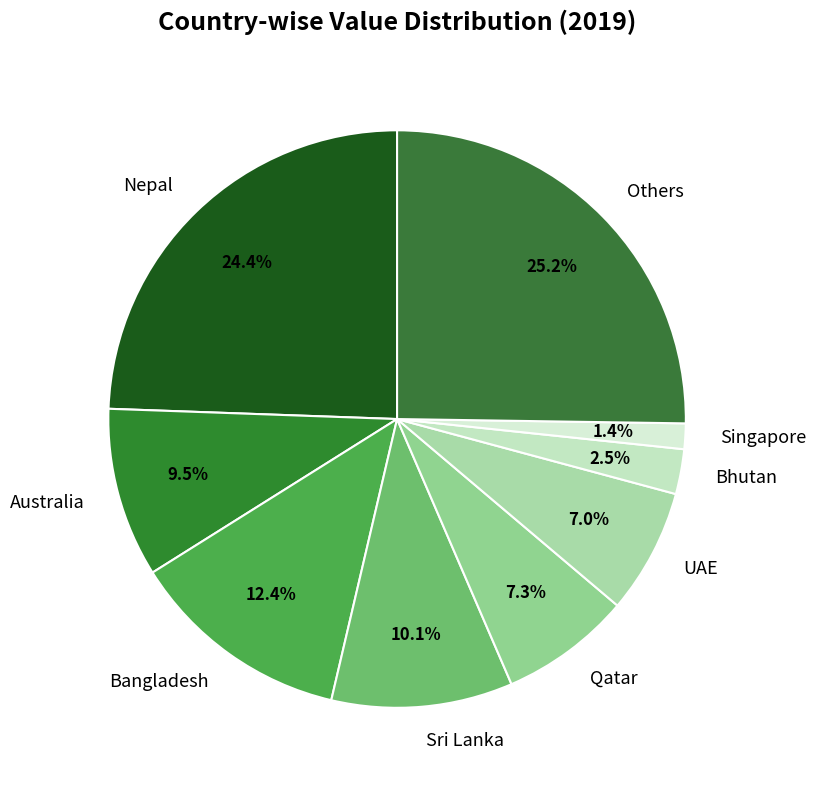

Which has a higher value, Bangladesh or Qatar?

Bangladesh